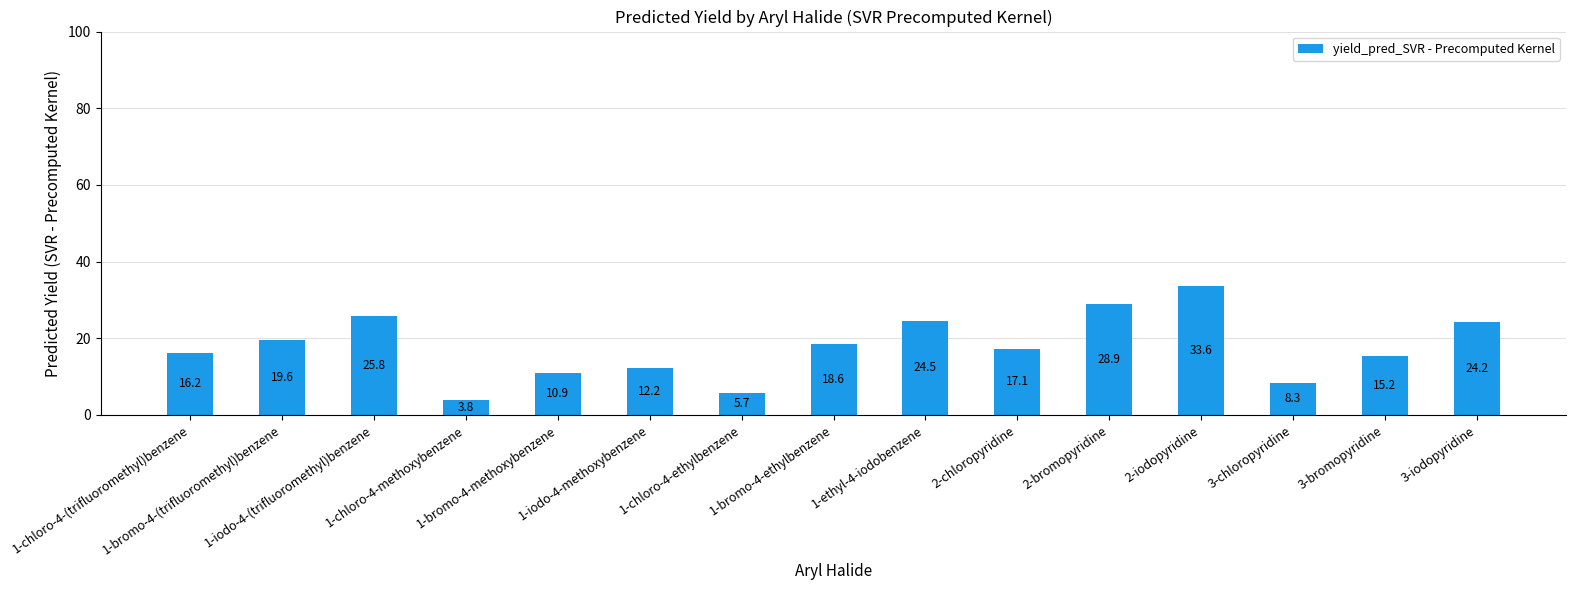

The value at 3-chloropyridine is 8.3. True or false?

True